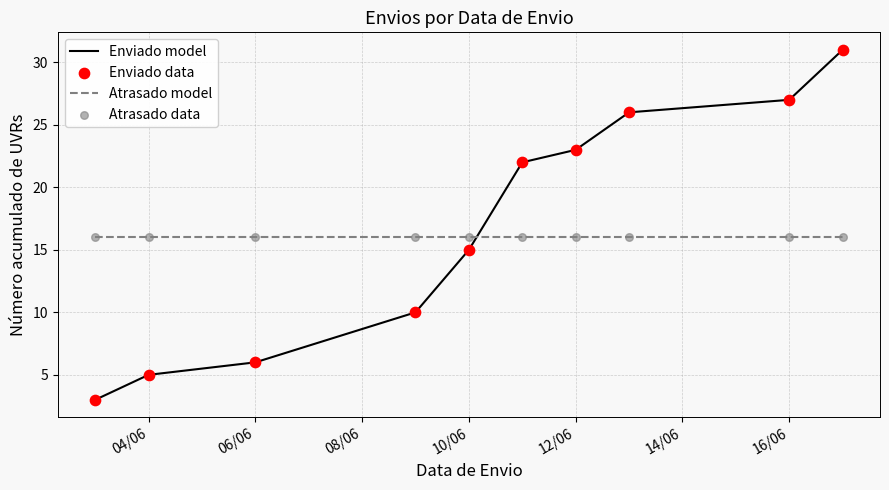

True or false: Enviado model and Atrasado model intersect in this chart.

True